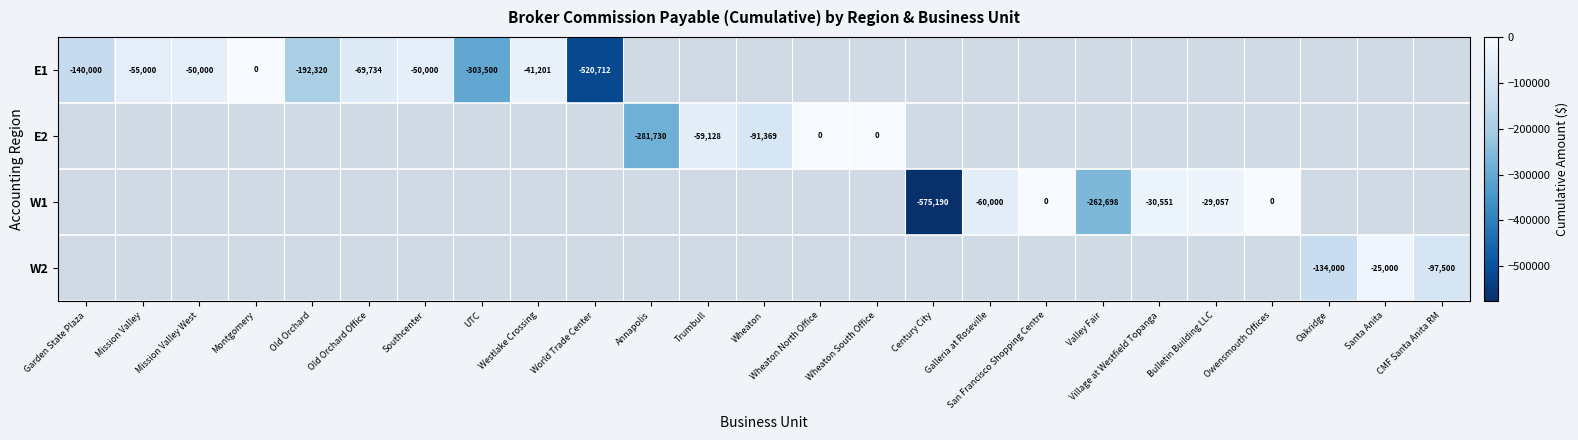

The value of E2 at Annapolis is -281730. True or false?

True